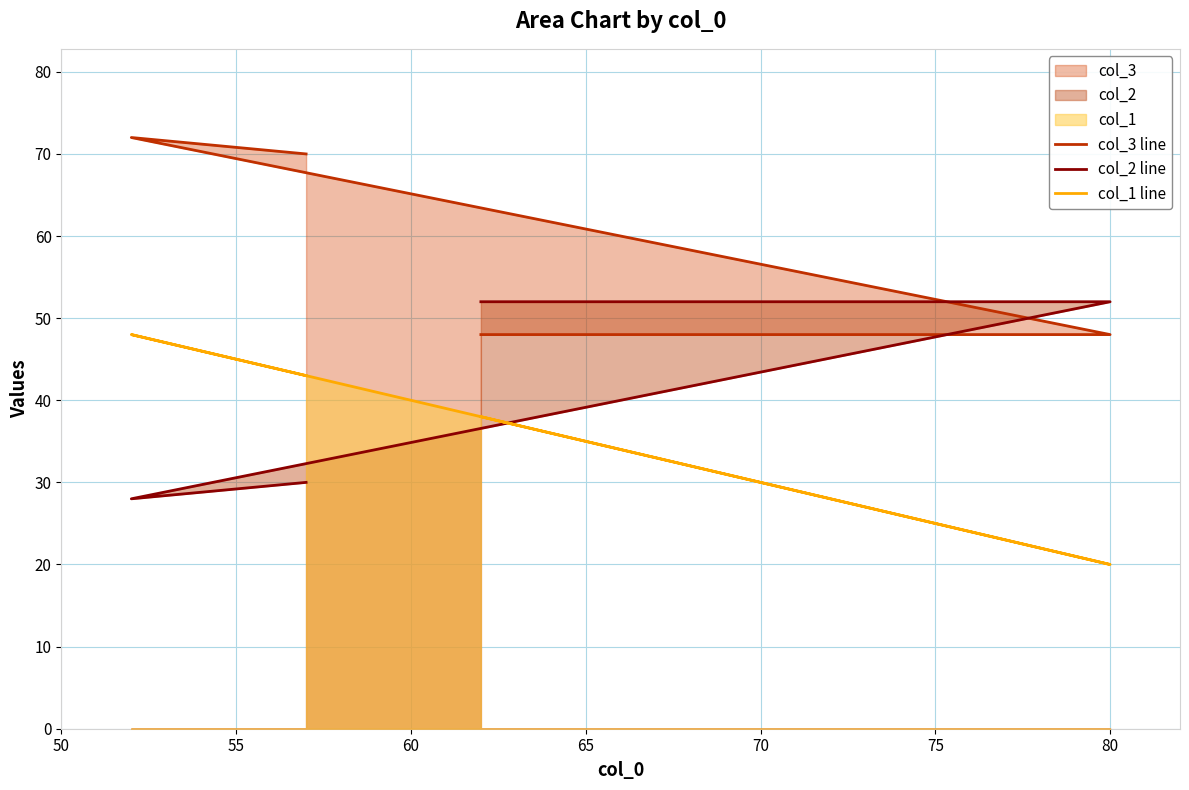

Which series has the largest total across all categories?

col_3 line